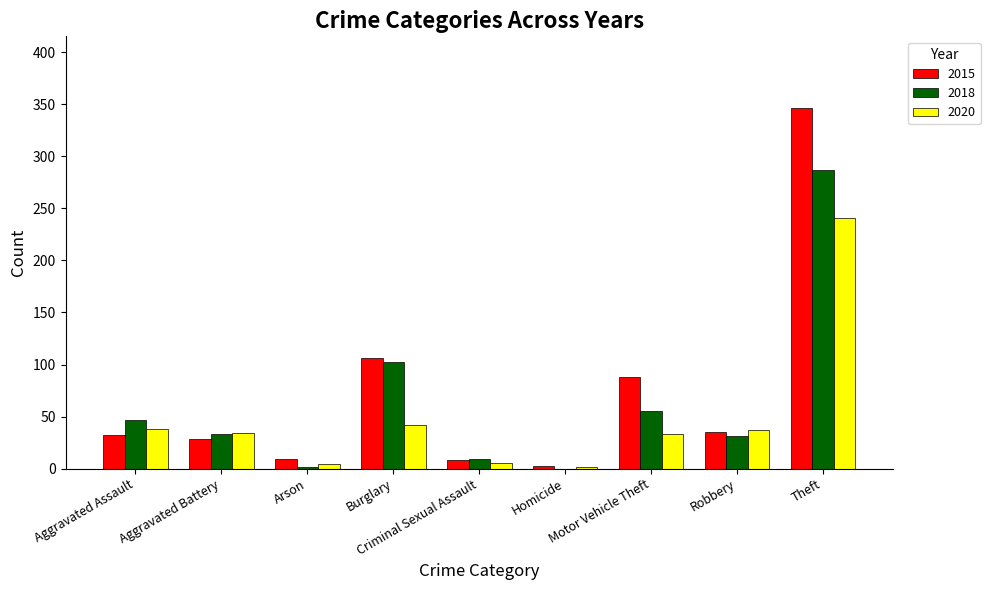

What is the sum of all 2020 values?

436